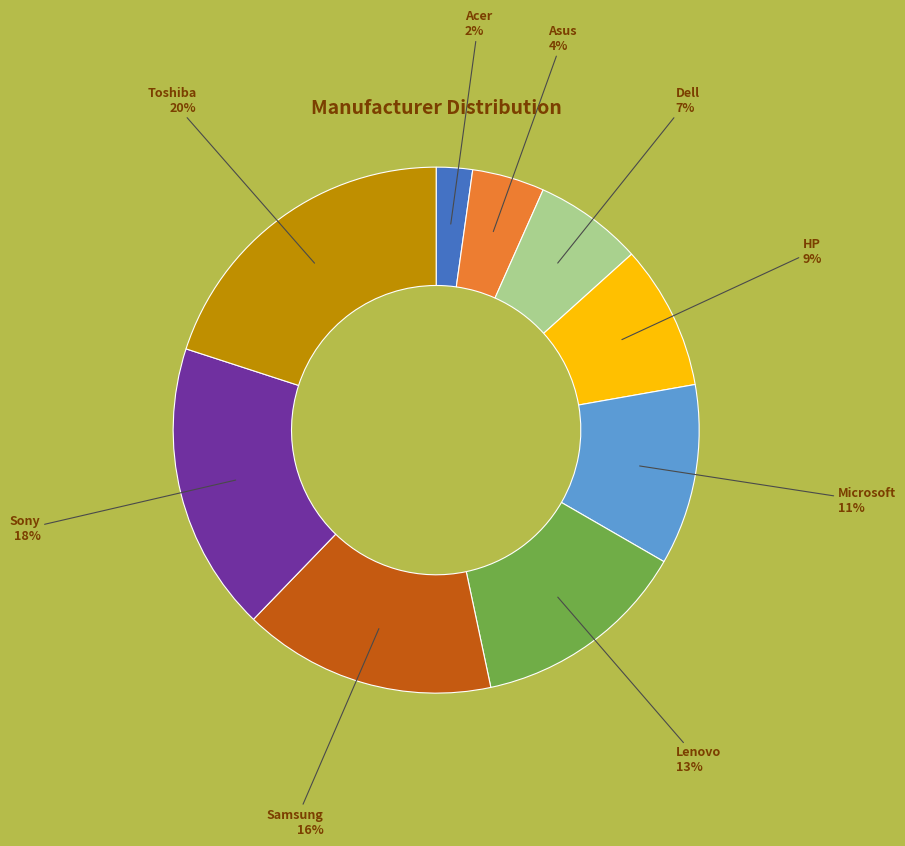

Do Dell and Acer together represent more than half of the pie?

No